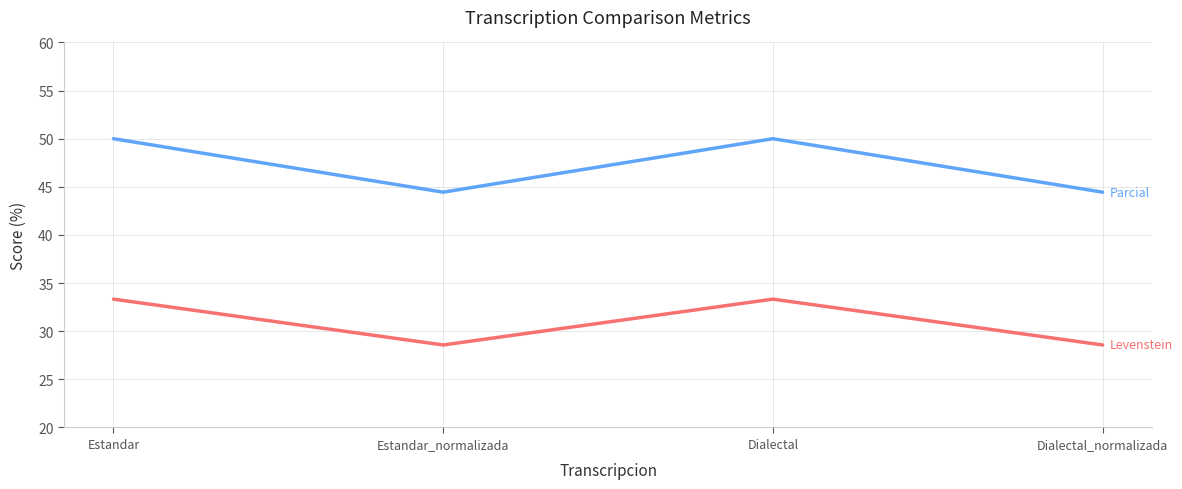

What is the greatest value displayed?

50.0